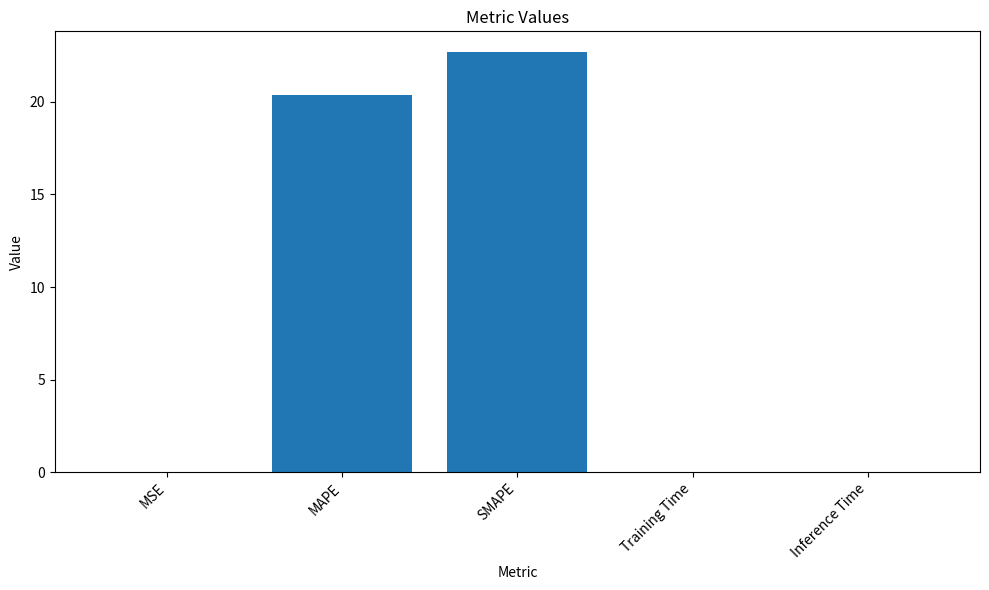

Which label corresponds to the largest value in the chart?

SMAPE